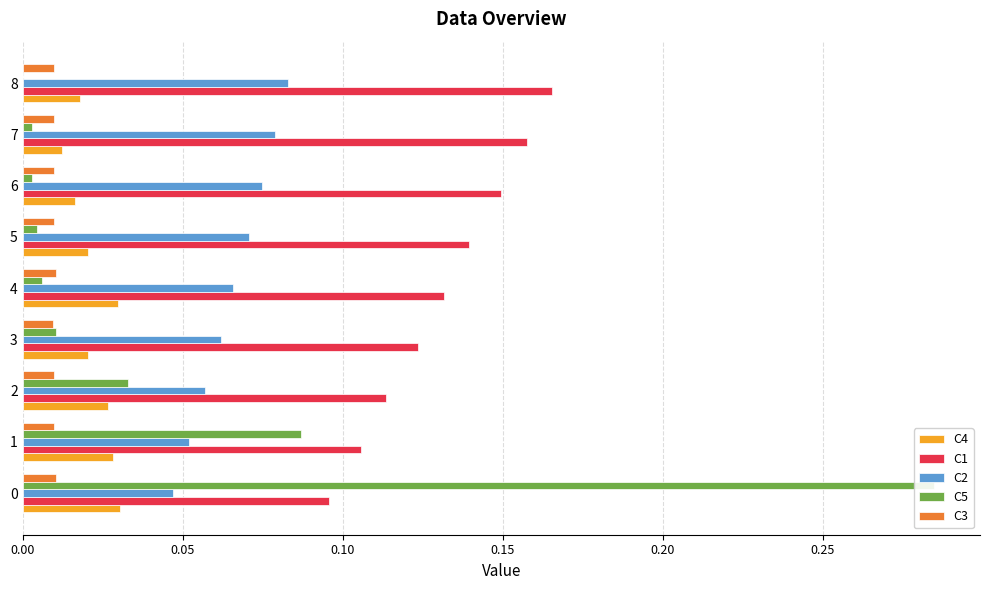

Which series changed the most between 3 and 6?

C1